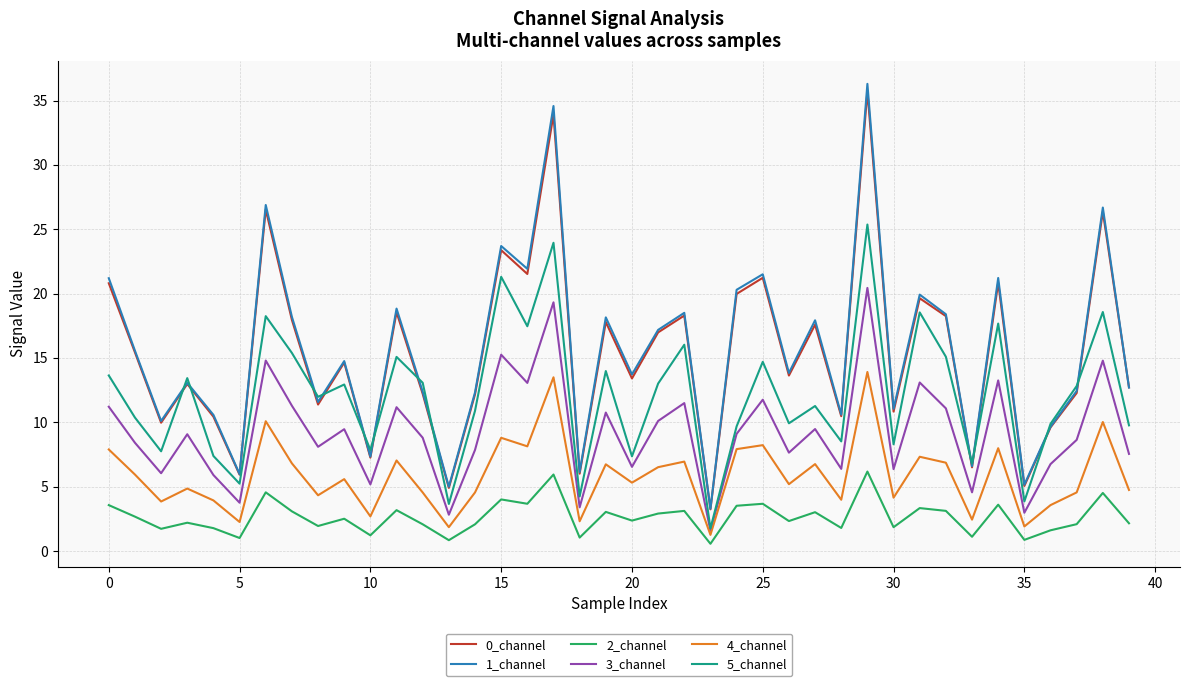

At how many categories does at least one series exceed 30?

2